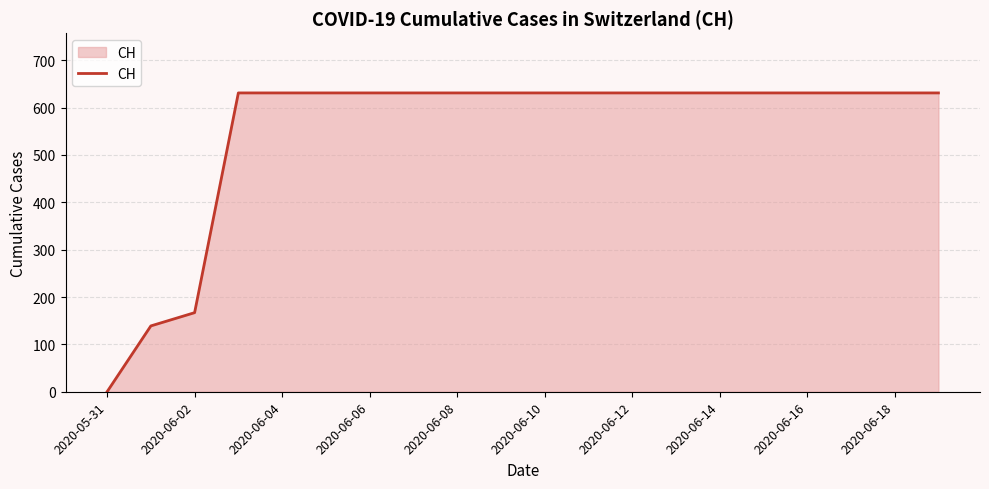

How many lines are shown in the chart?

1